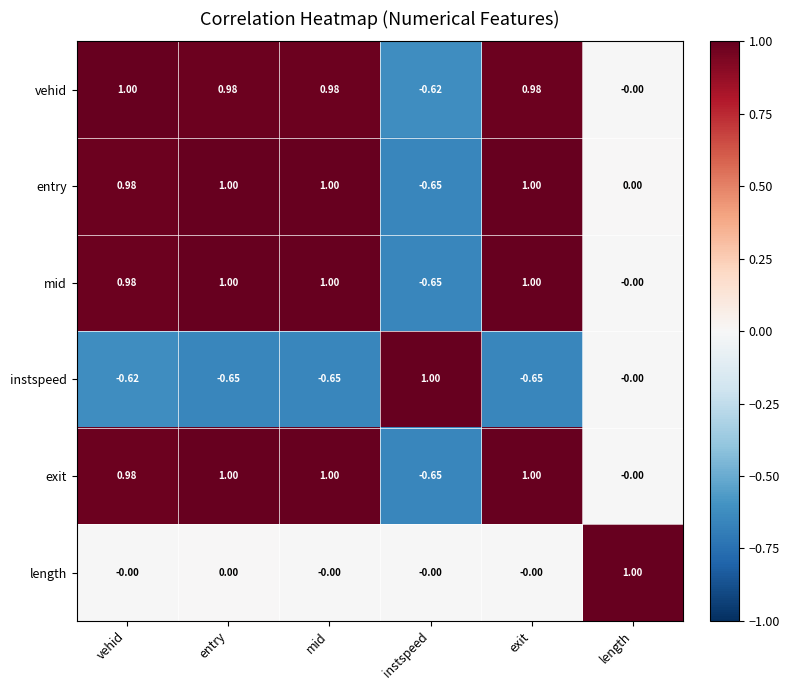

Is the value of length at mid greater than the value of exit at entry?

No